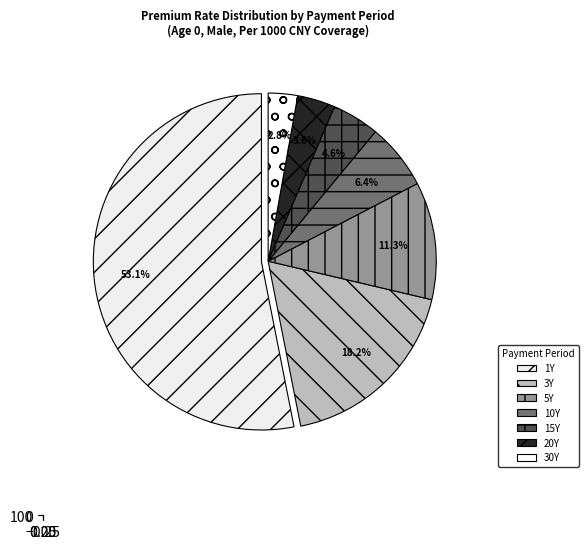

How many segments does this pie chart have?

7